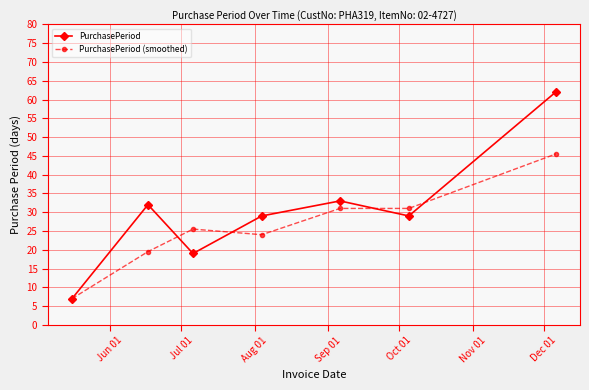

How many interior local peaks does the PurchasePeriod series have?

2